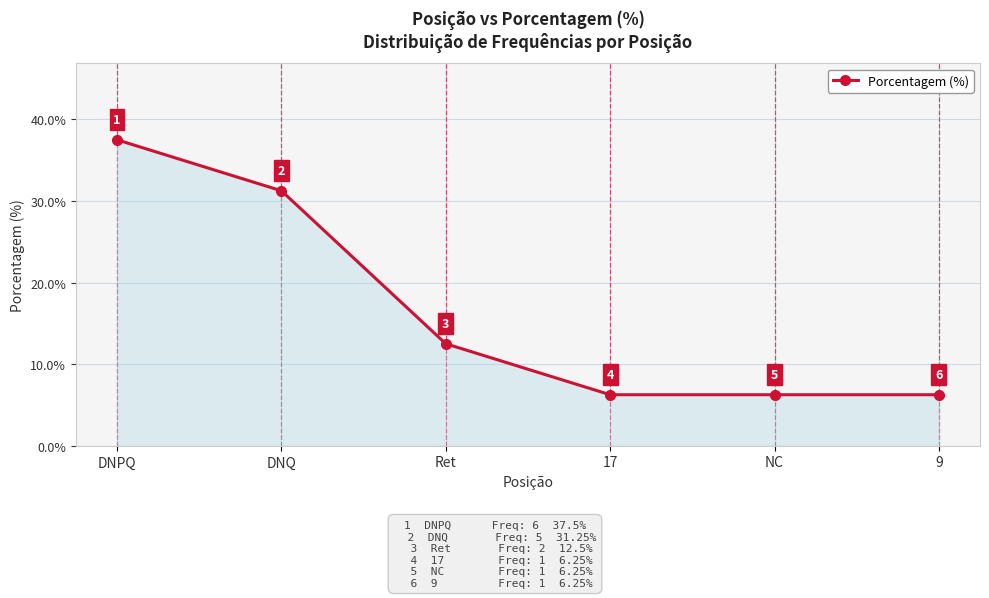

True or false: there are more than 0 points higher than both neighbors.

False